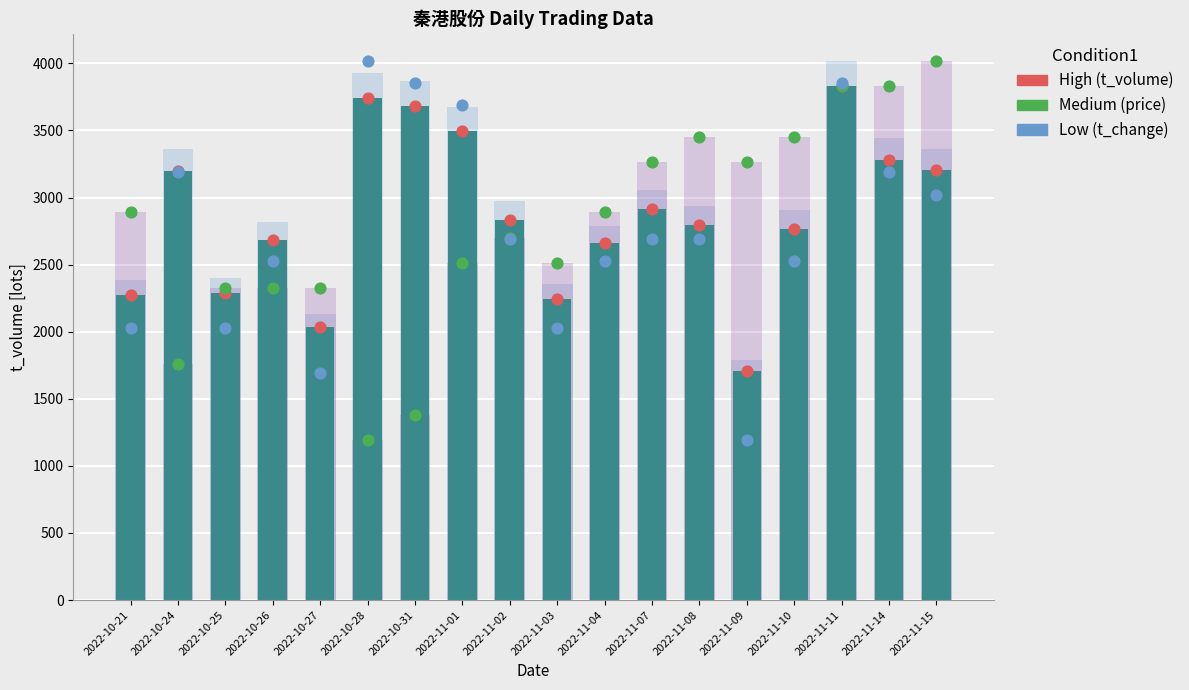

Is the value of price (Medium) at 2022-10-24 greater than the value of t_volume (High) at 2022-10-24?

No